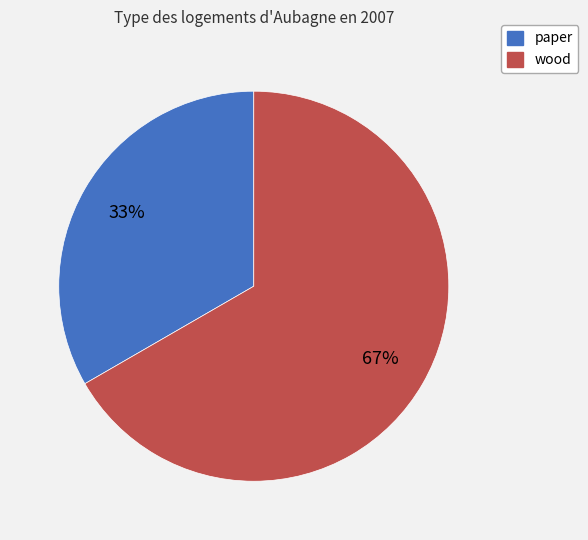

The paper slice represents 41% of the pie. True or false?

False